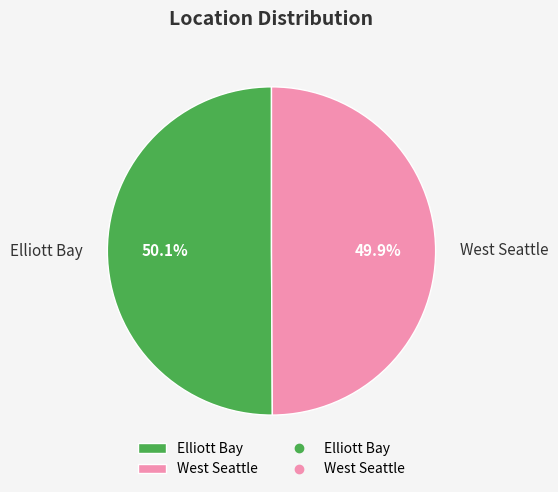

What is the total percentage of Elliott Bay and West Seattle?

100.0%